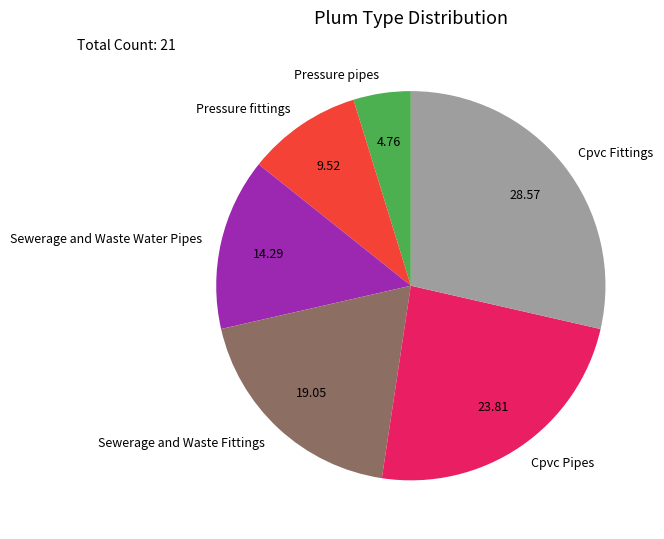

Is the sum of Pressure pipes and Pressure fittings greater than half?

No